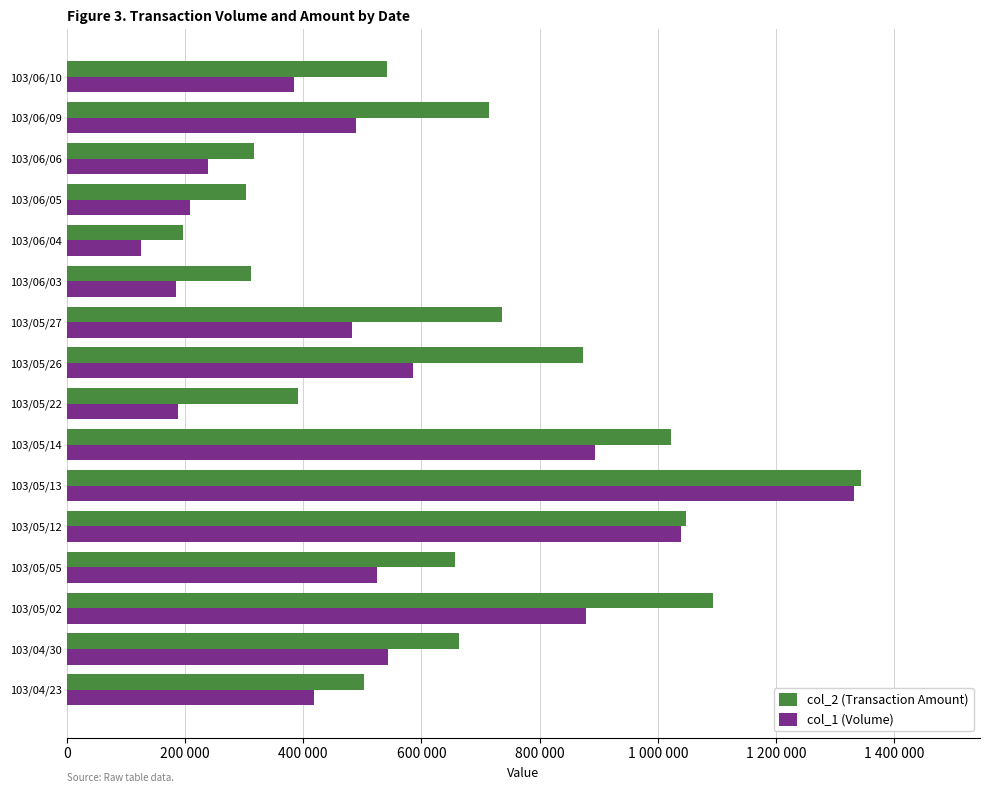

What are all the series names shown in the legend?

col_2 (Transaction Amount), col_1 (Volume)